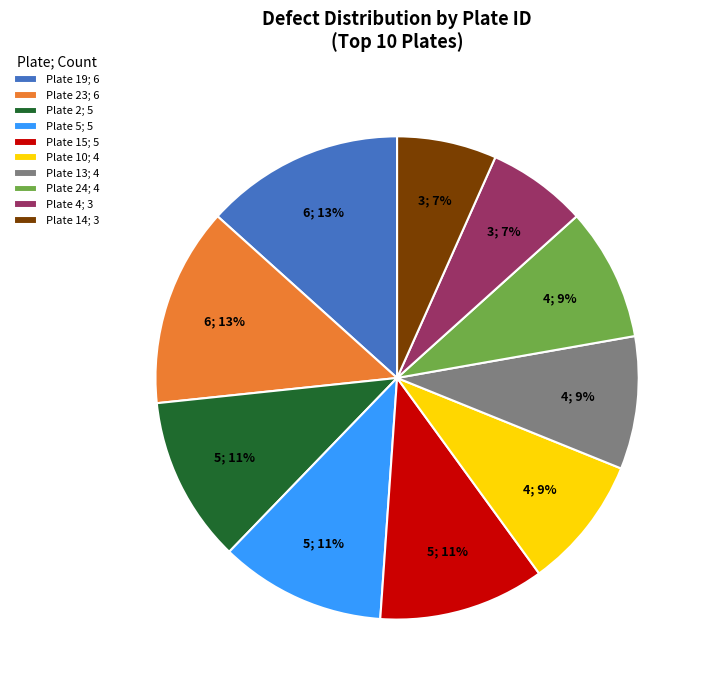

To the nearest percent, what percentage of the pie is Plate 10; 4?

9%